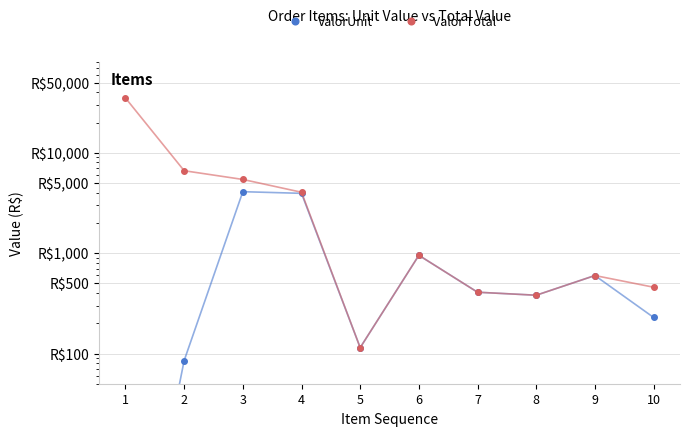

True or false: Valor Total and ValorUnit intersect in this chart.

False